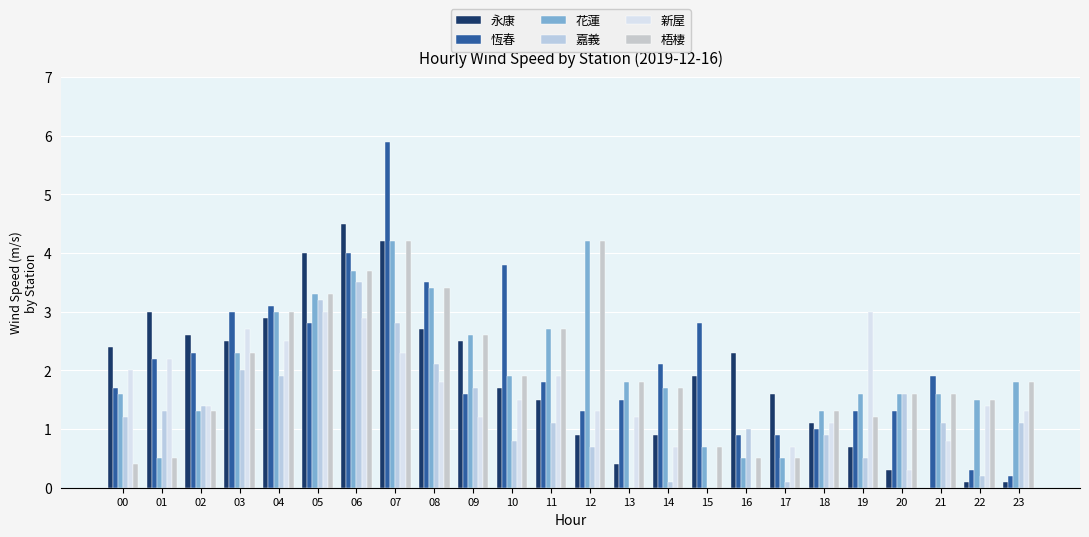

At which category is the sum across all series the highest?

07